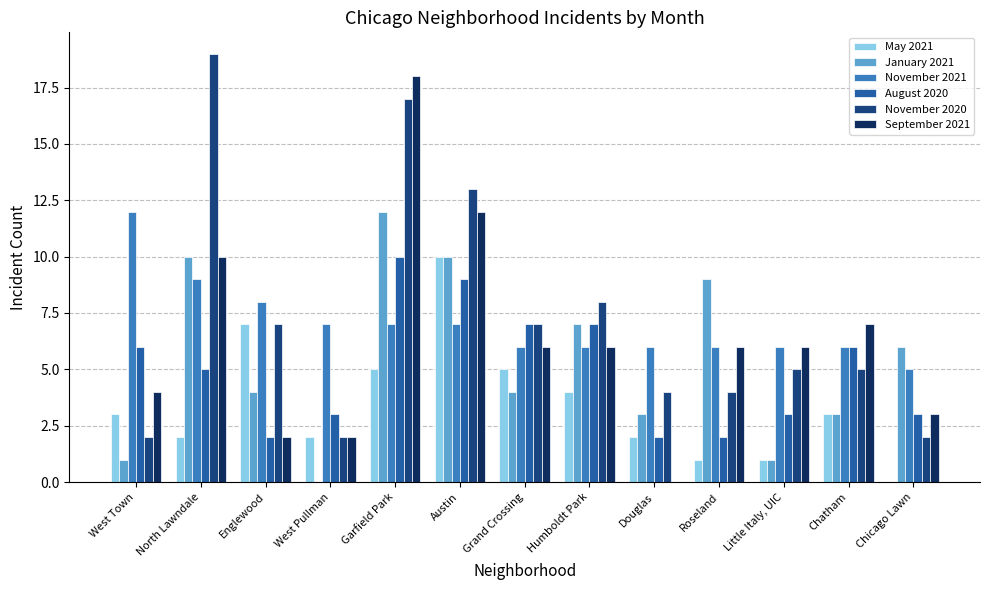

At which label does August 2020 first exceed 5?

West Town